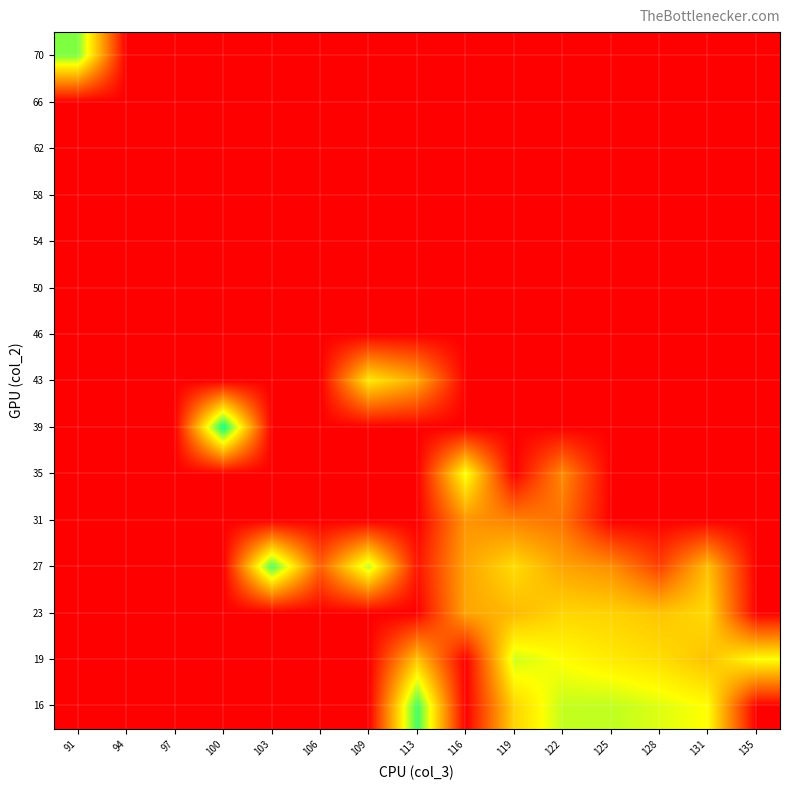

What is the total value across all series at 91?

4020.0